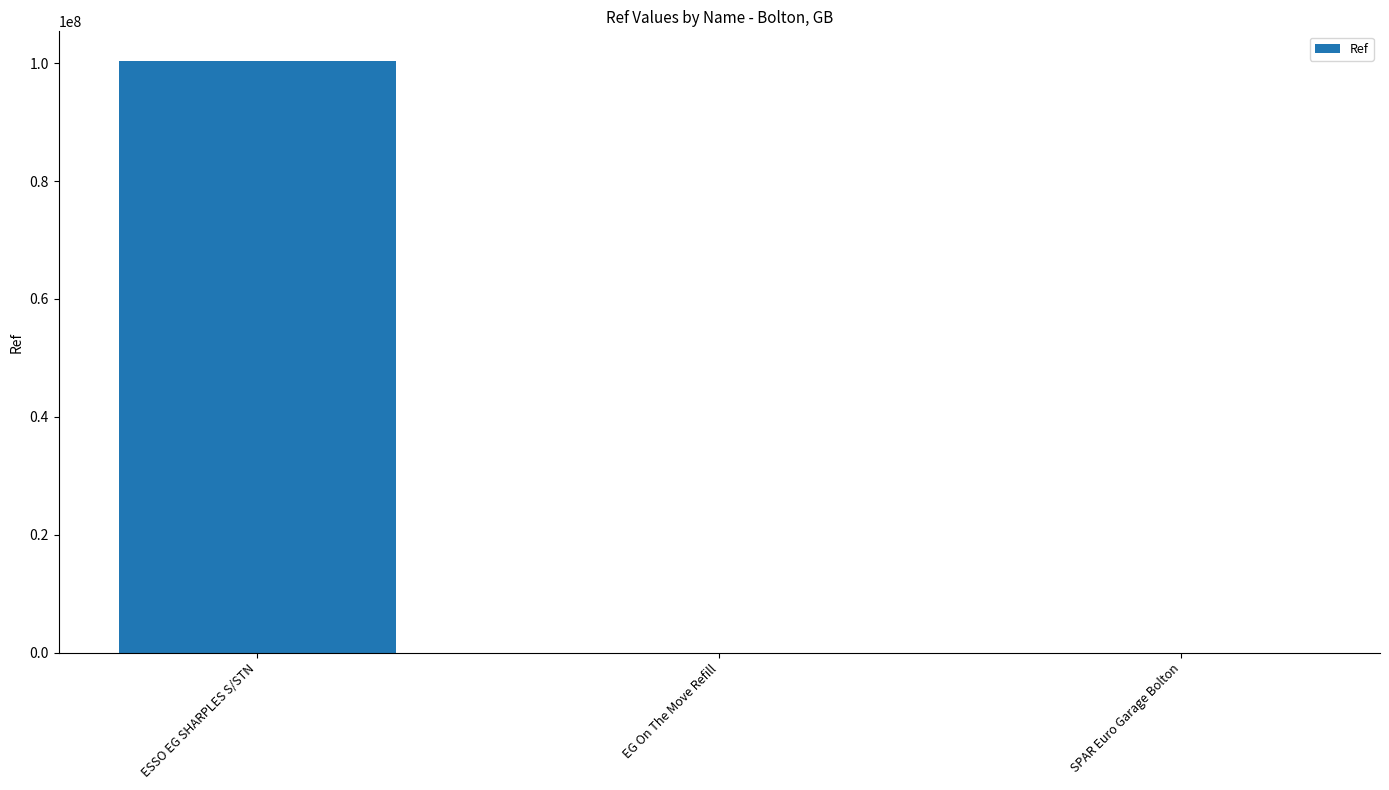

What is the average value?

33460372